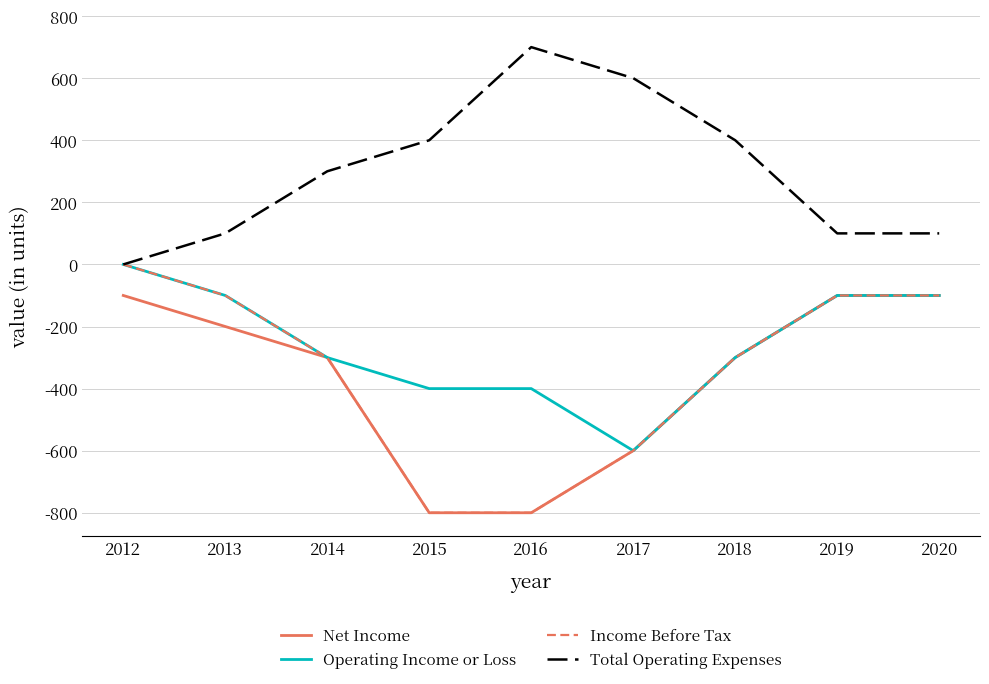

What is the difference between the highest and lowest values at 2014?

600